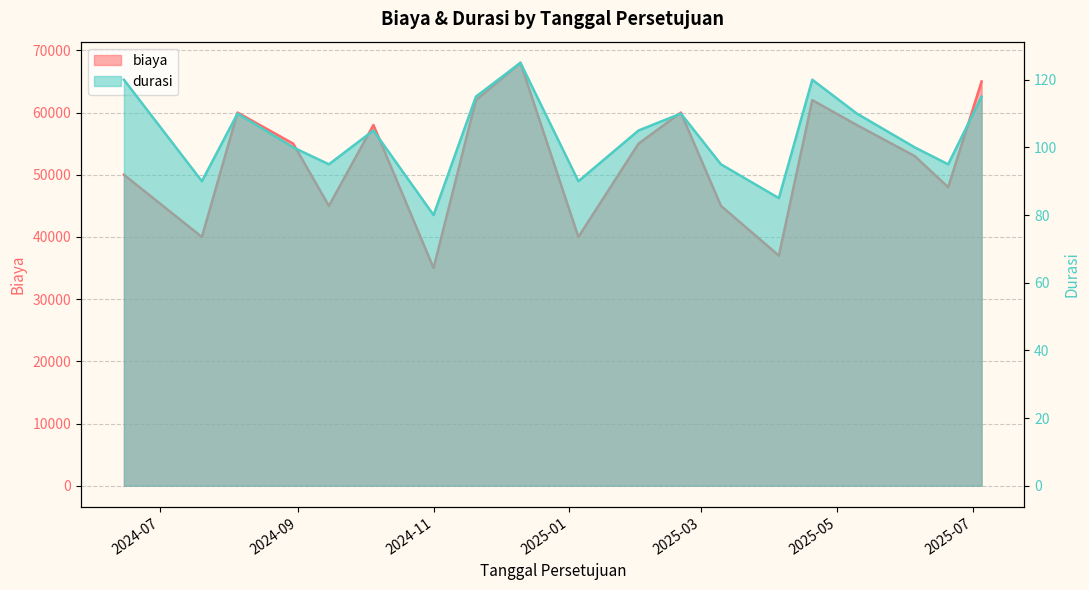

What is the spread (max minus min) of values at 2024-09-15?

44905